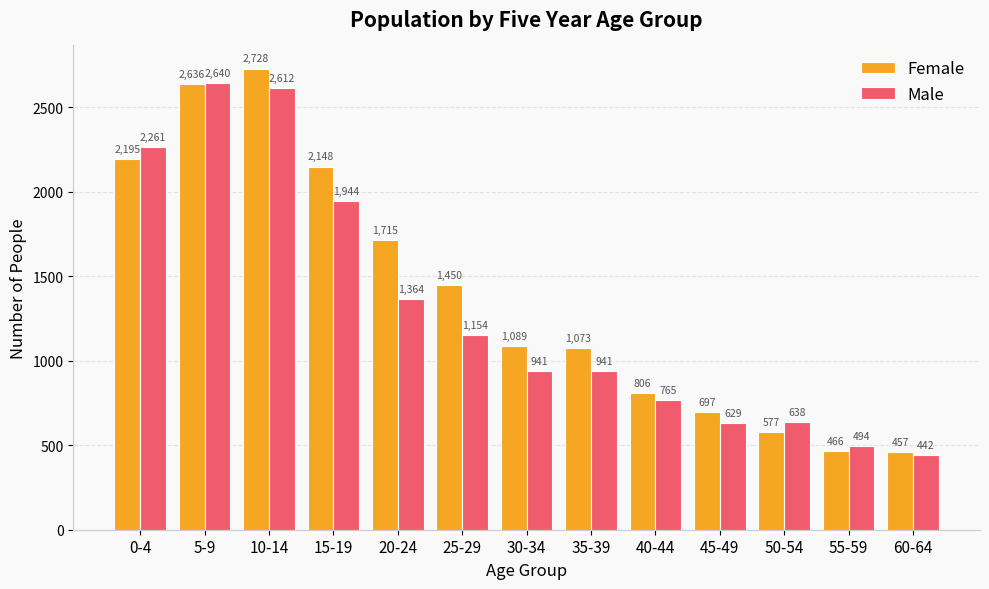

What is the label of the 6th bar from the right?

35-39